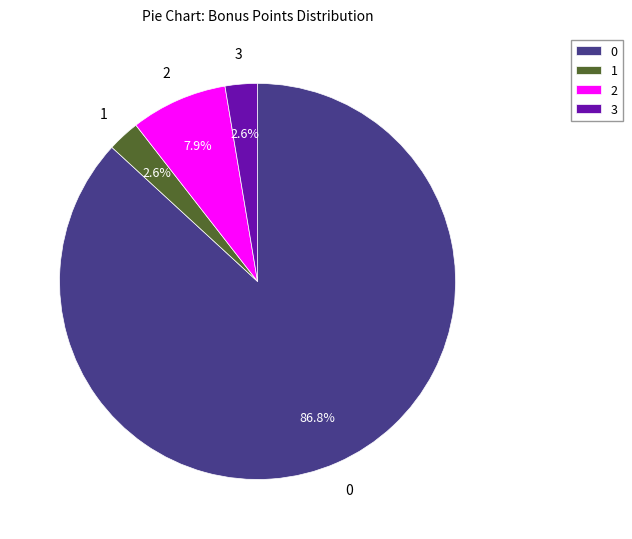

To the nearest percent, what percentage of the pie is 0?

87%